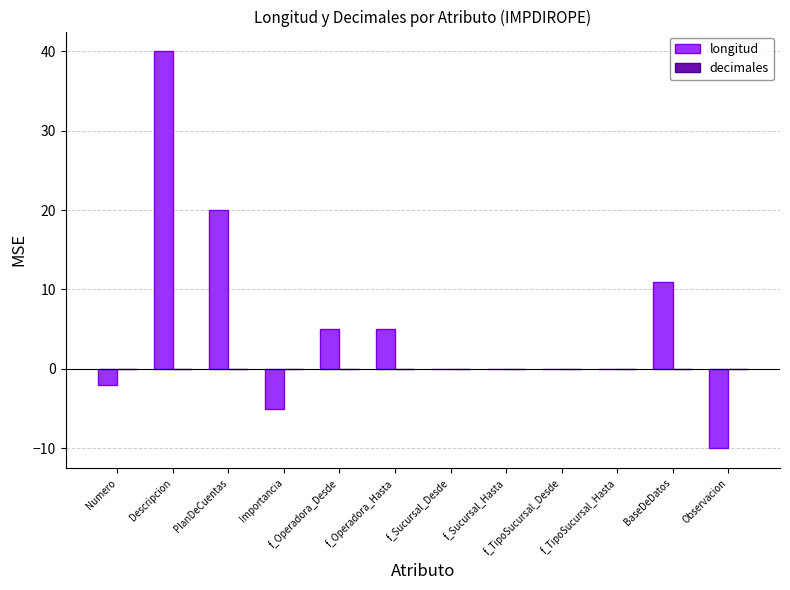

What is the sum of the values at f_Operadora_Desde and f_TipoSucursal_Desde?

5